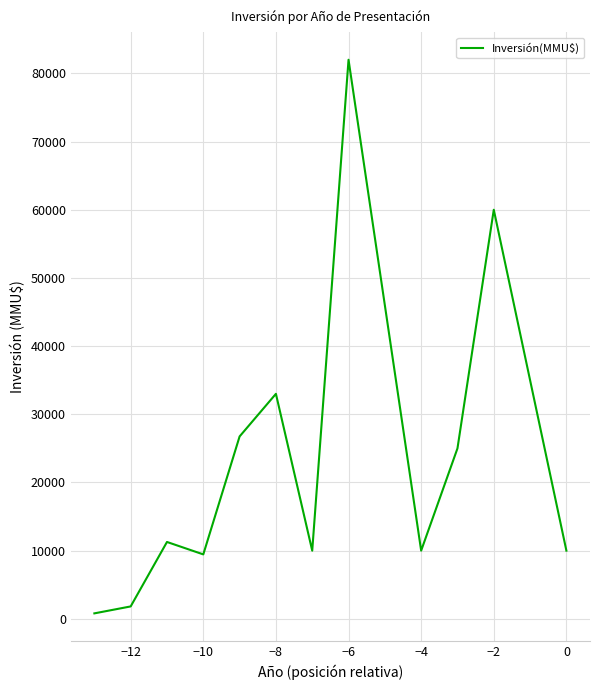

True or false: there are more than 1 points higher than both neighbors.

True